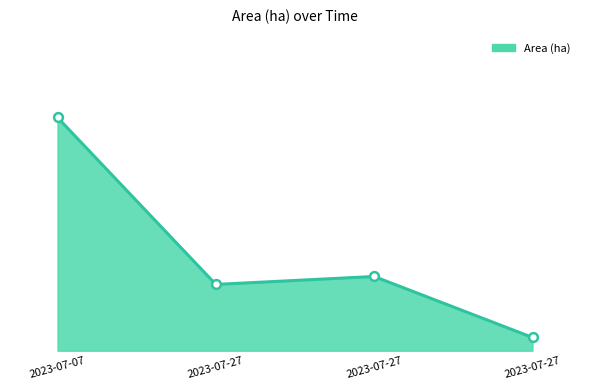

What is the ratio of the value at 2023-07-27 to the value at 2023-07-07?

0.1